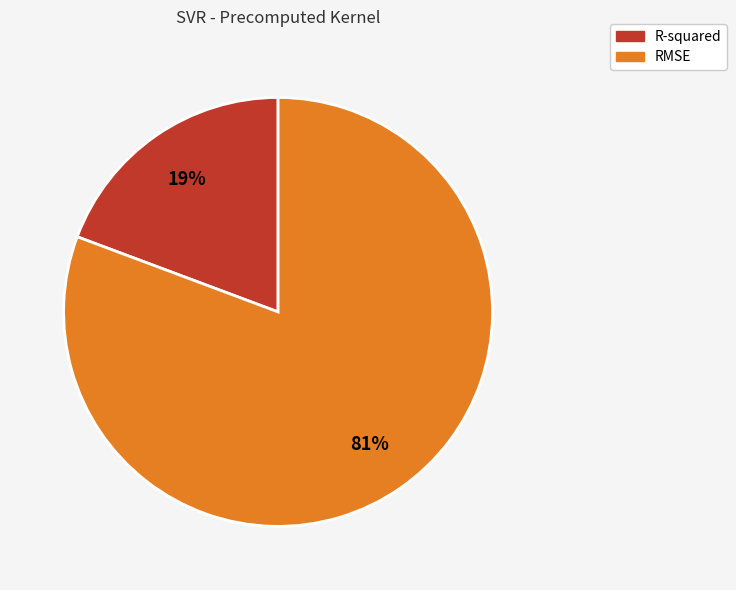

True or false: RMSE accounts for 90% of the total.

False